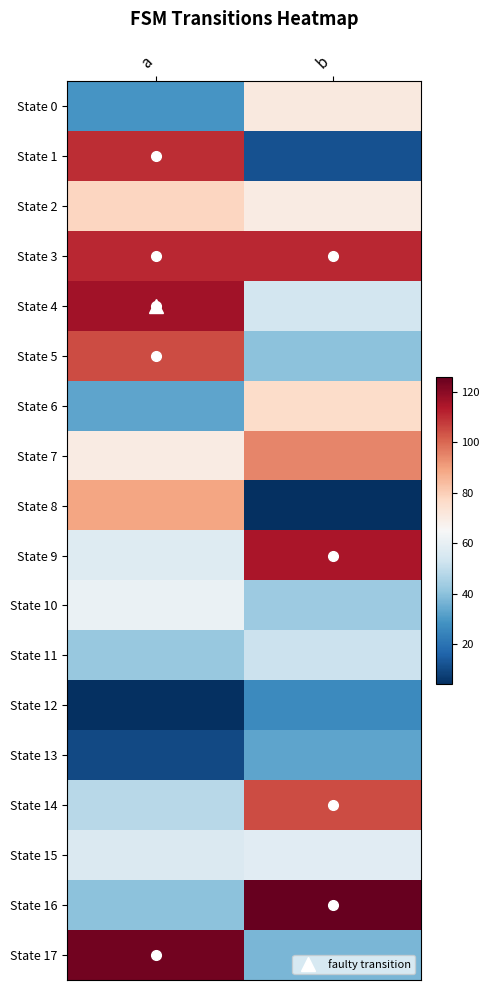

At b, list the series in order from largest to smallest.

State 16, State 9, State 3, State 14, State 7, State 6, State 0, State 2, State 15, State 4, State 11, State 10, State 5, State 17, State 13, State 12, State 1, State 8